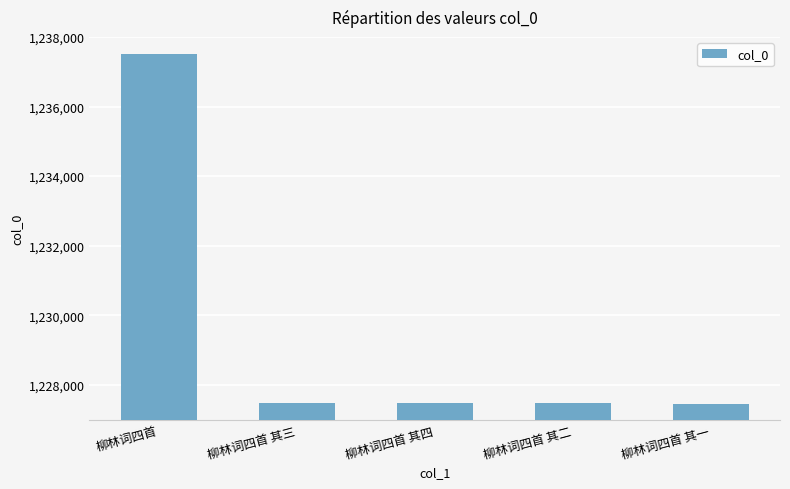

What is the change in value from 柳林词四首 to 柳林词四首 其二?

-10040